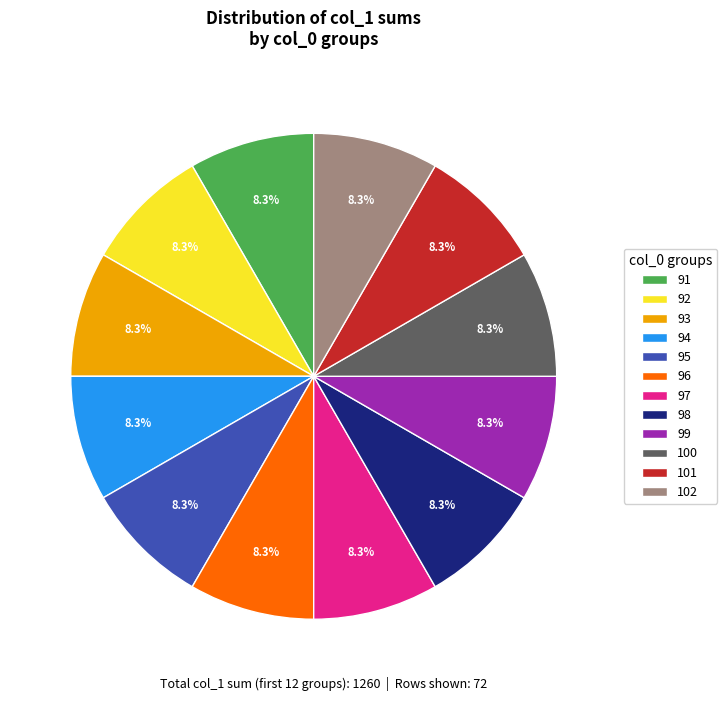

Combined, what portion of the pie is 95 and 99?

16.7%